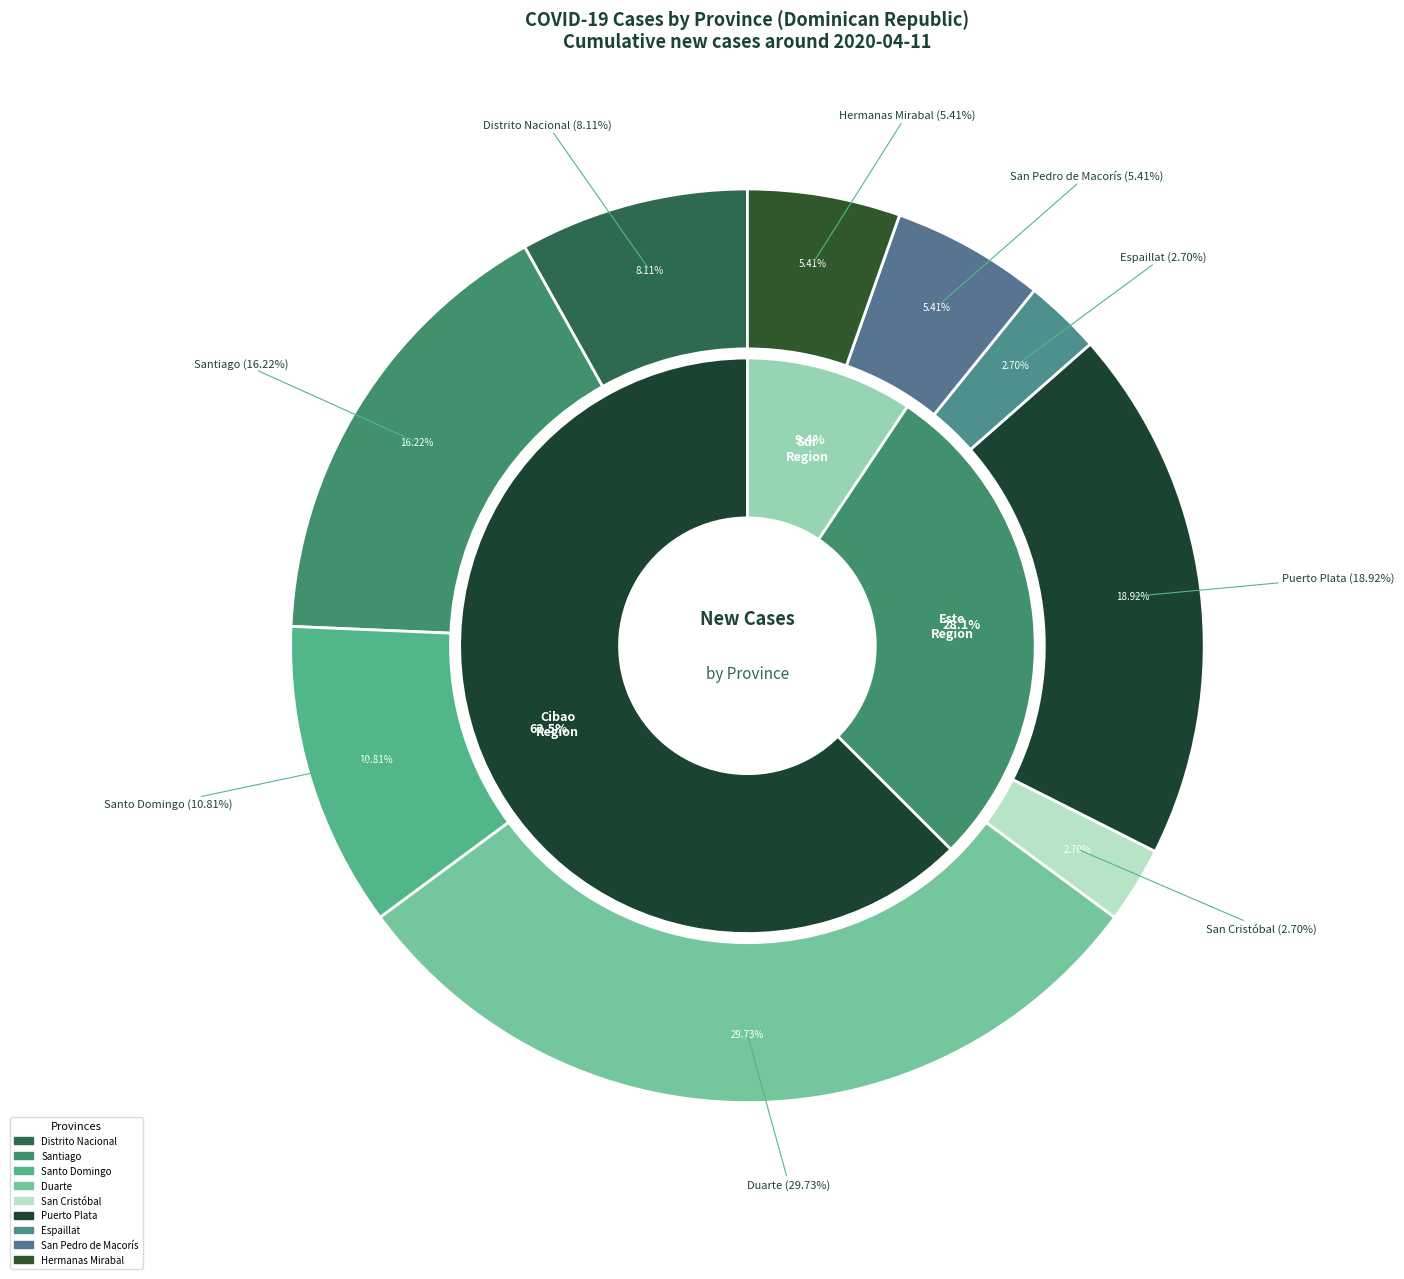

True or false: Duarte accounts for 19% of the total.

False